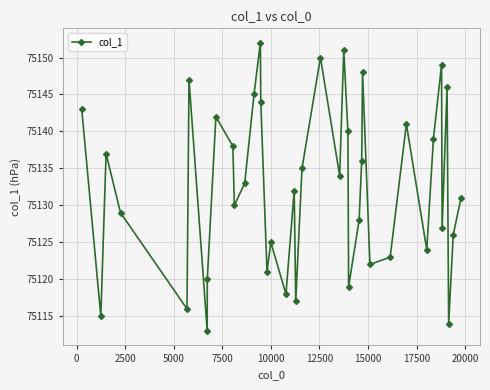

True or false: there are more than 0 points higher than both neighbors.

True